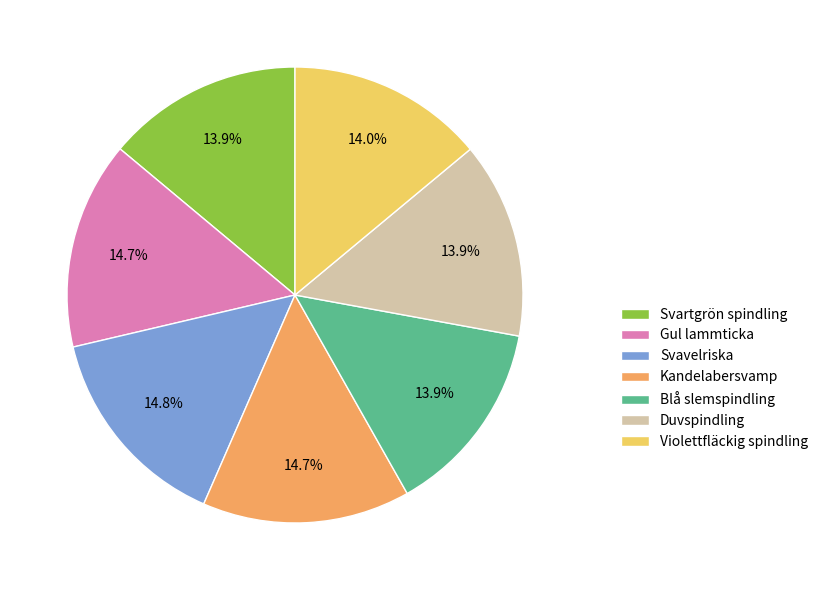

Is Violettfläckig spindling the majority of the pie?

No